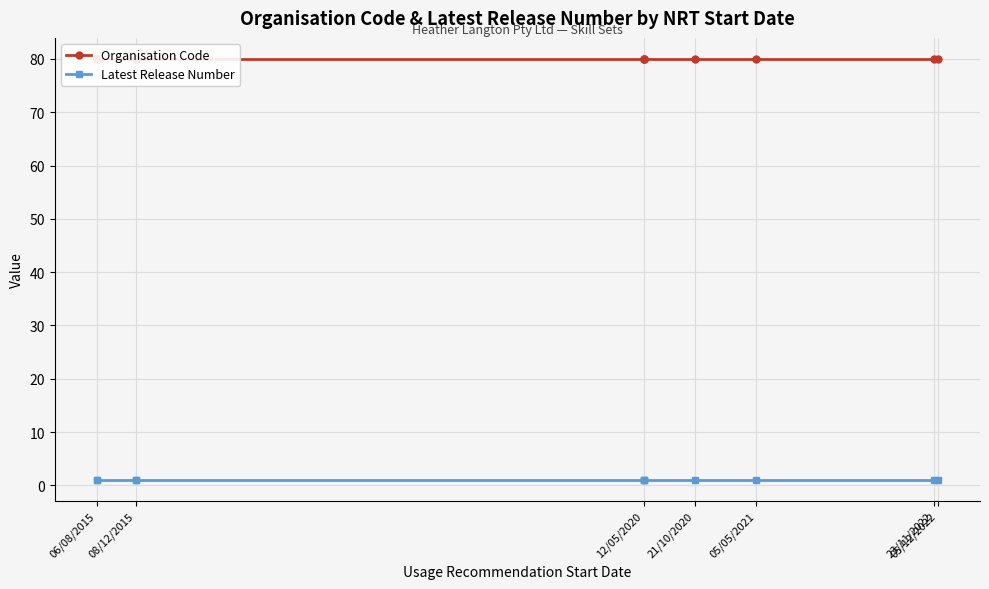

What is the maximum value for Organisation Code?

80